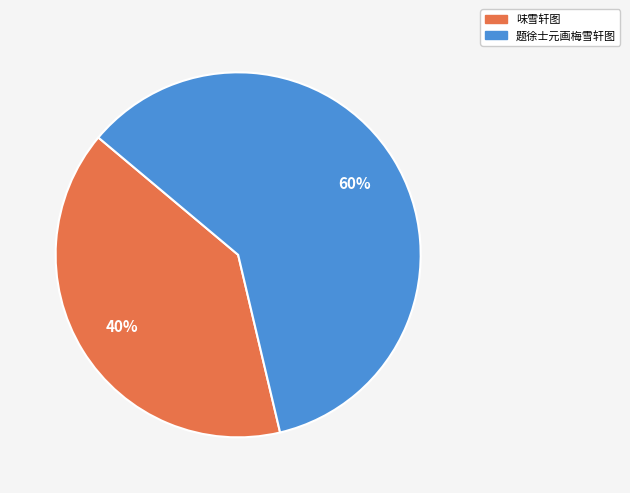

The 题徐士元画梅雪轩图 slice represents 48% of the pie. True or false?

False